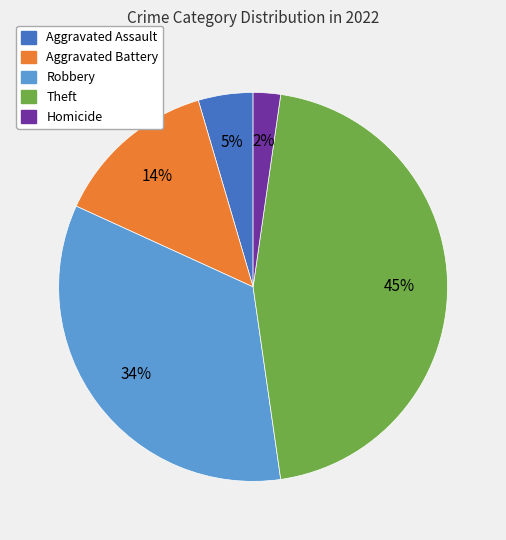

Which category has the smallest portion of the pie?

Homicide